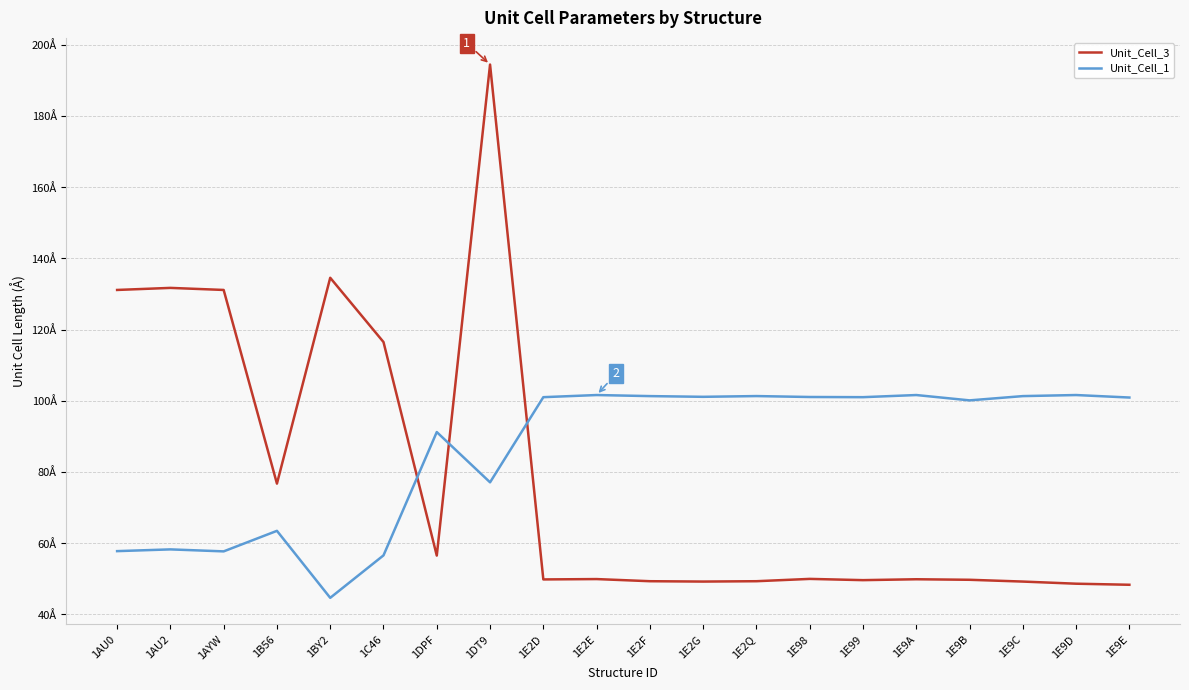

What is the smallest value displayed?

44.6